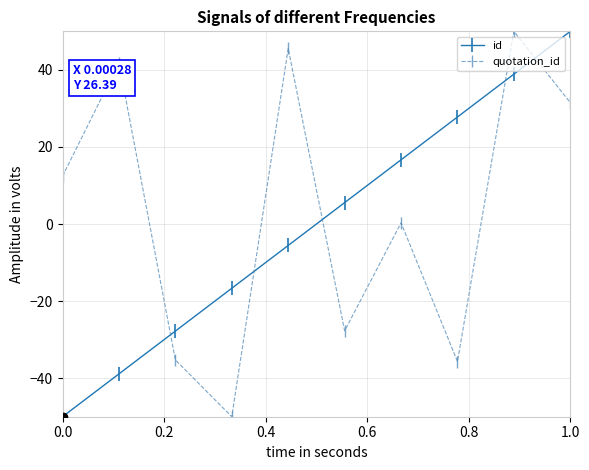

How many data points in id are above 5?

5